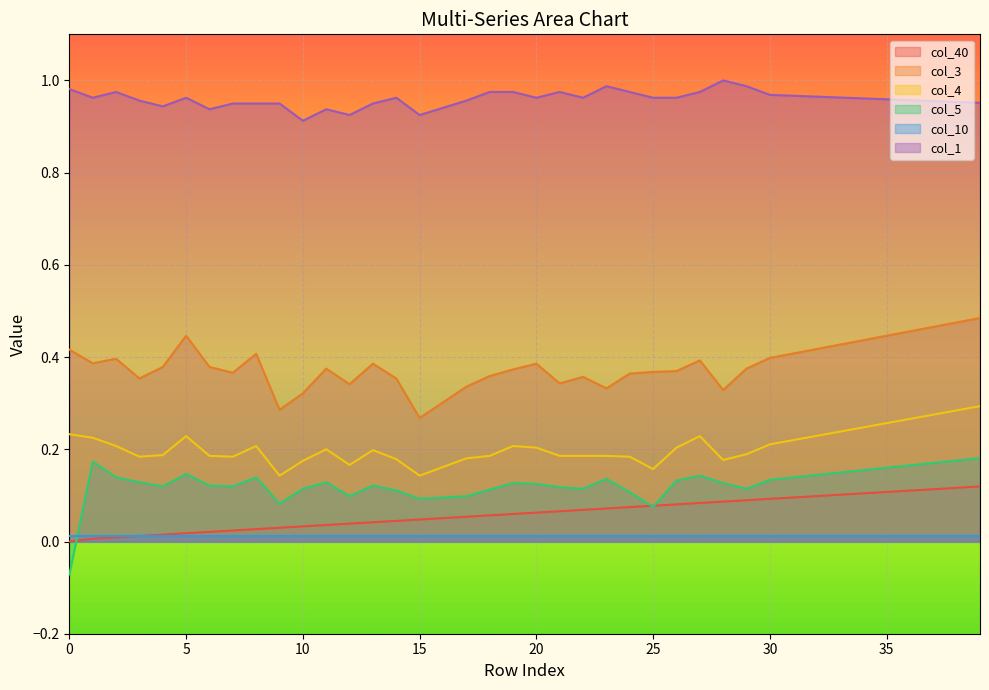

True or false: col_5 and col_3 cross at least once.

False